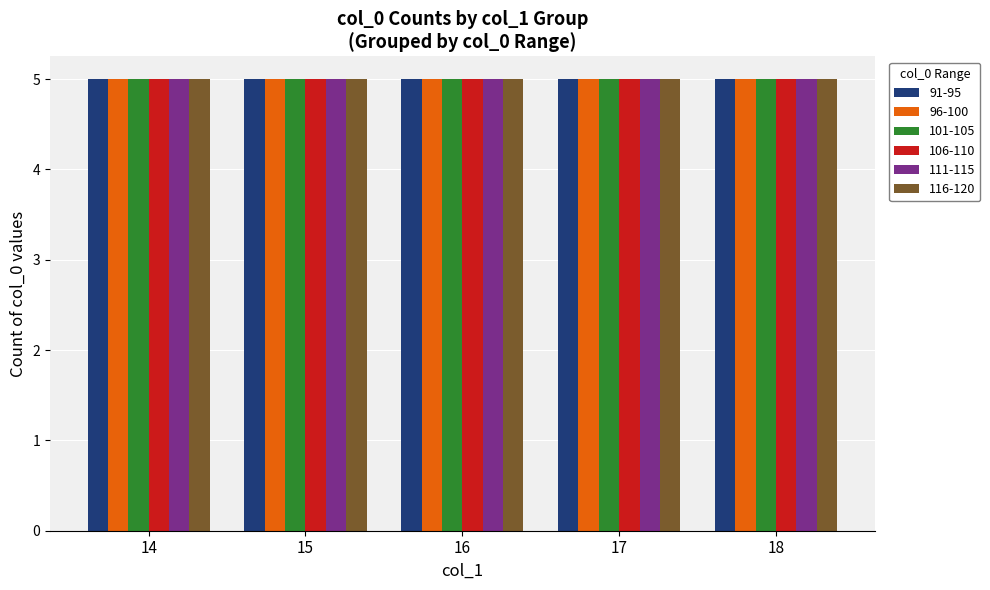

True or false: 14 has a value of 52 at 96.

False